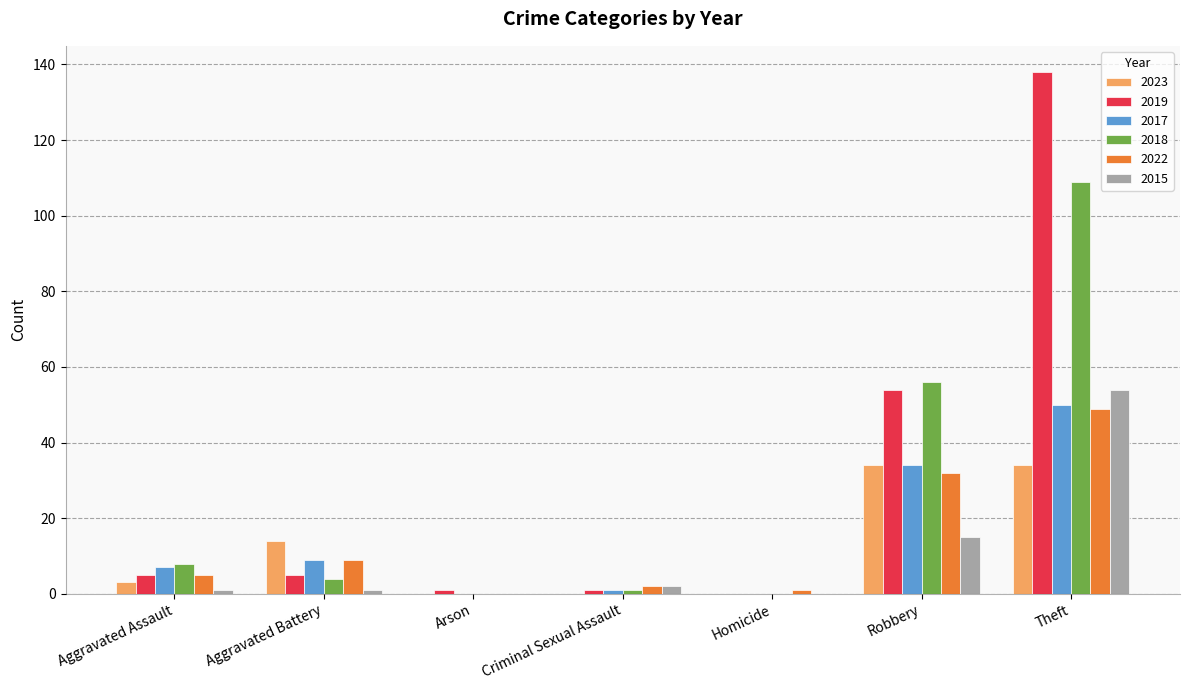

Reading left to right, list all the values displayed in this chart.

2023: 3	14	0	0	0	34	34
2019: 5	5	1	1	0	54	138
2017: 7	9	0	1	0	34	50
2018: 8	4	0	1	0	56	109
2022: 5	9	0	2	1	32	49
2015: 1	1	0	2	0	15	54